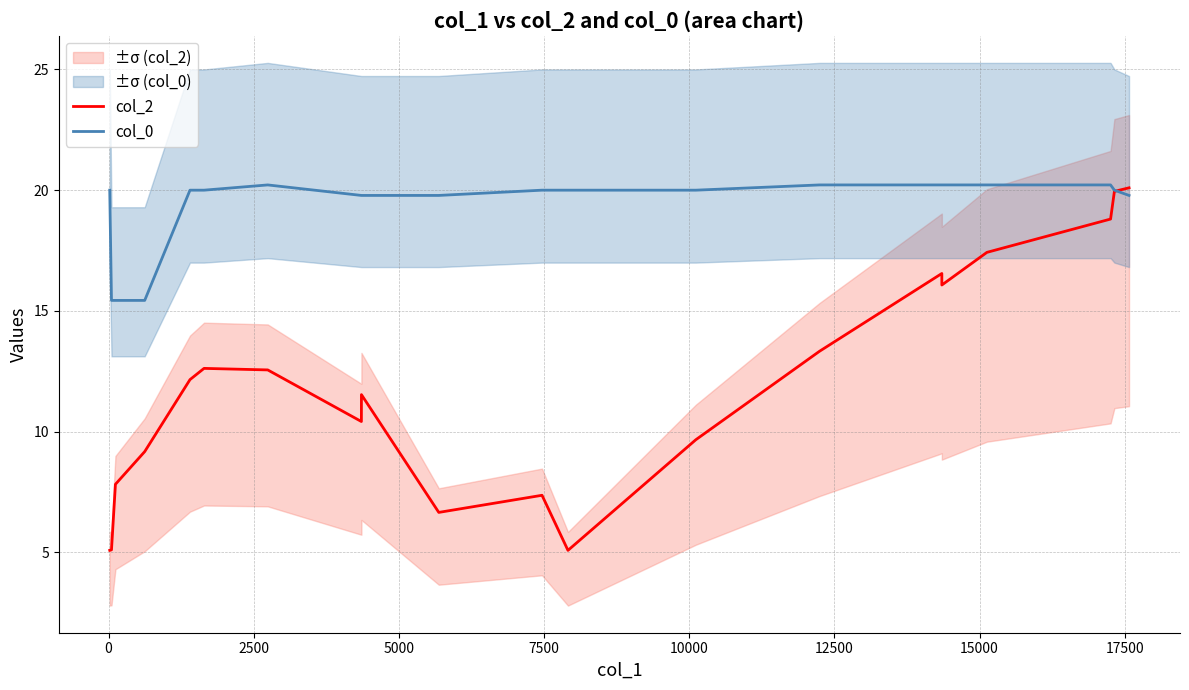

How many values in the col_2 series are below 12?

10